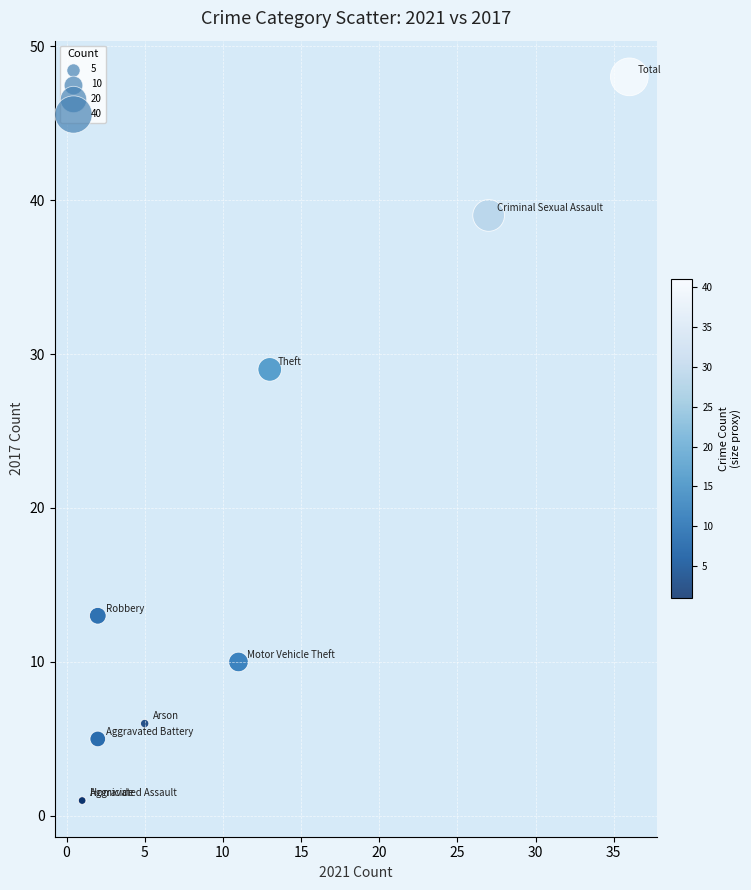

What Y value in the scatter plot is closest to 24?

29